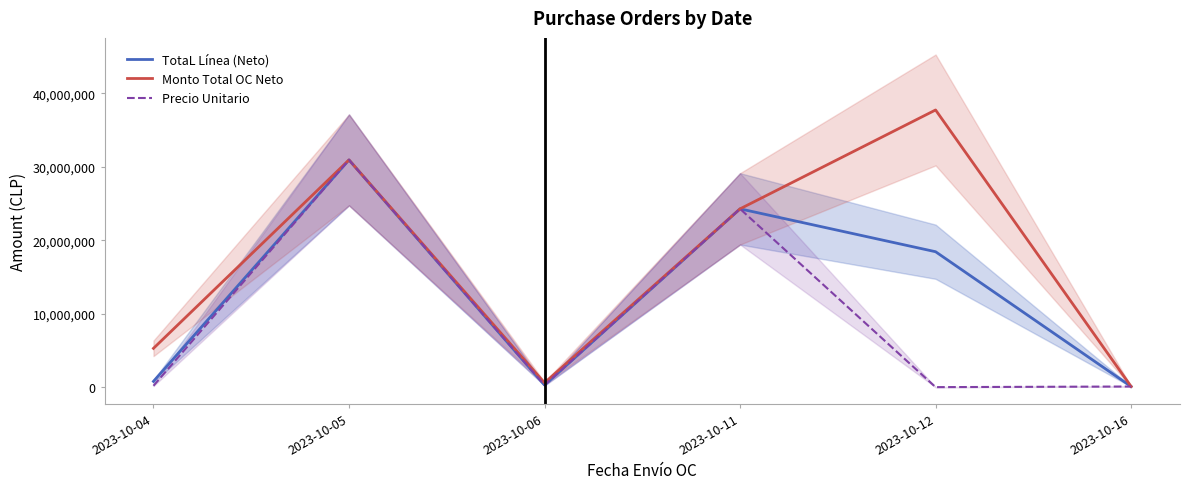

What is the sum of all Precio Unitario values?

55831100